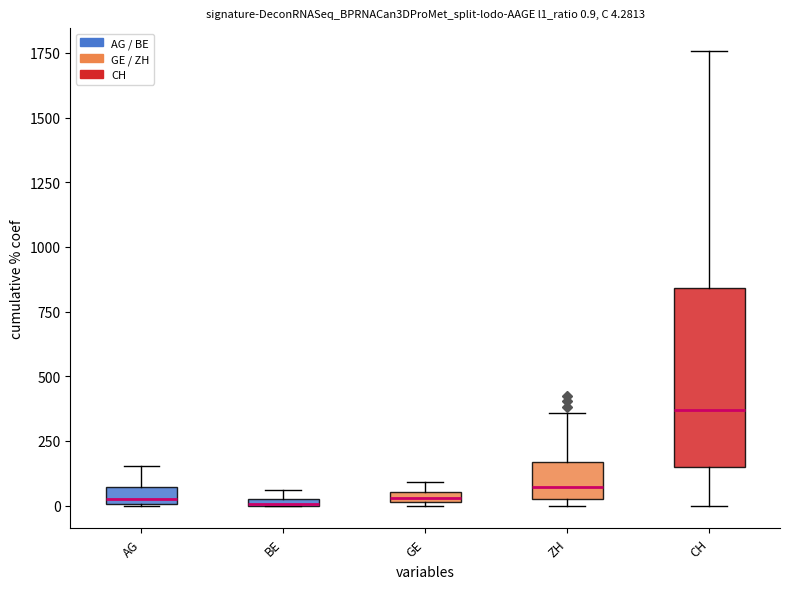

Which box has the highest median line?

CH